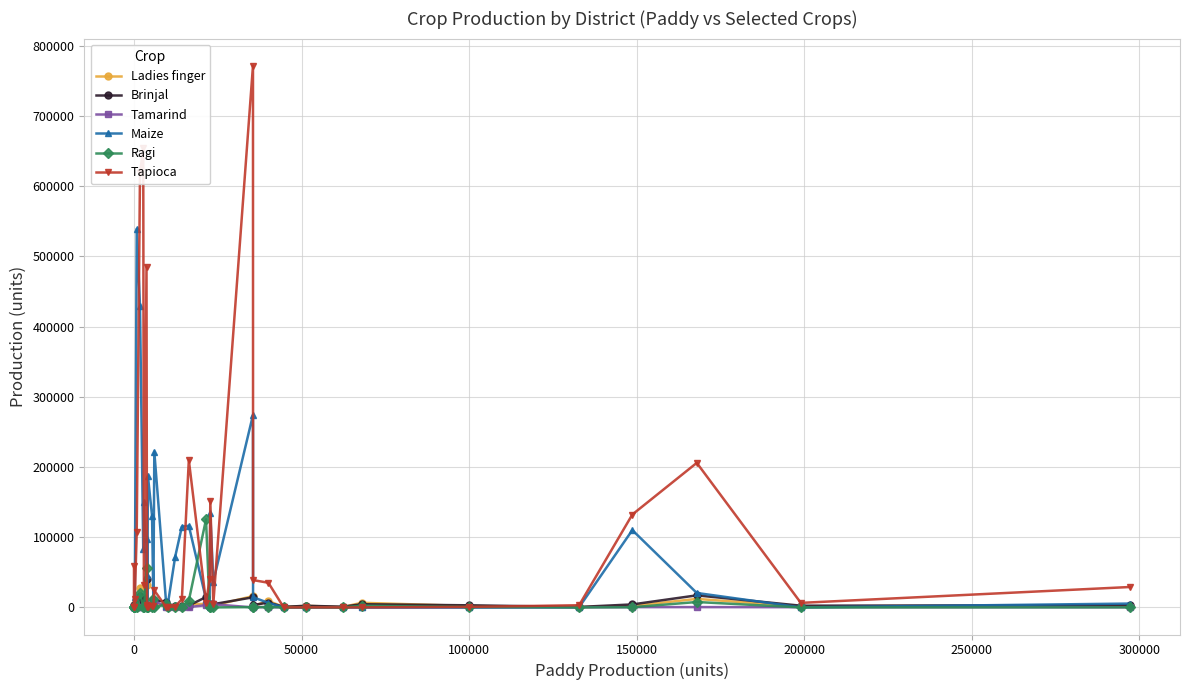

What is the difference between the maximum and minimum values in the Tapioca series?

771551